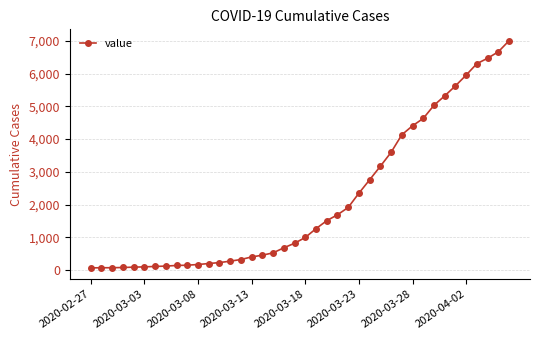

What is the maximum value shown in the chart?

7004